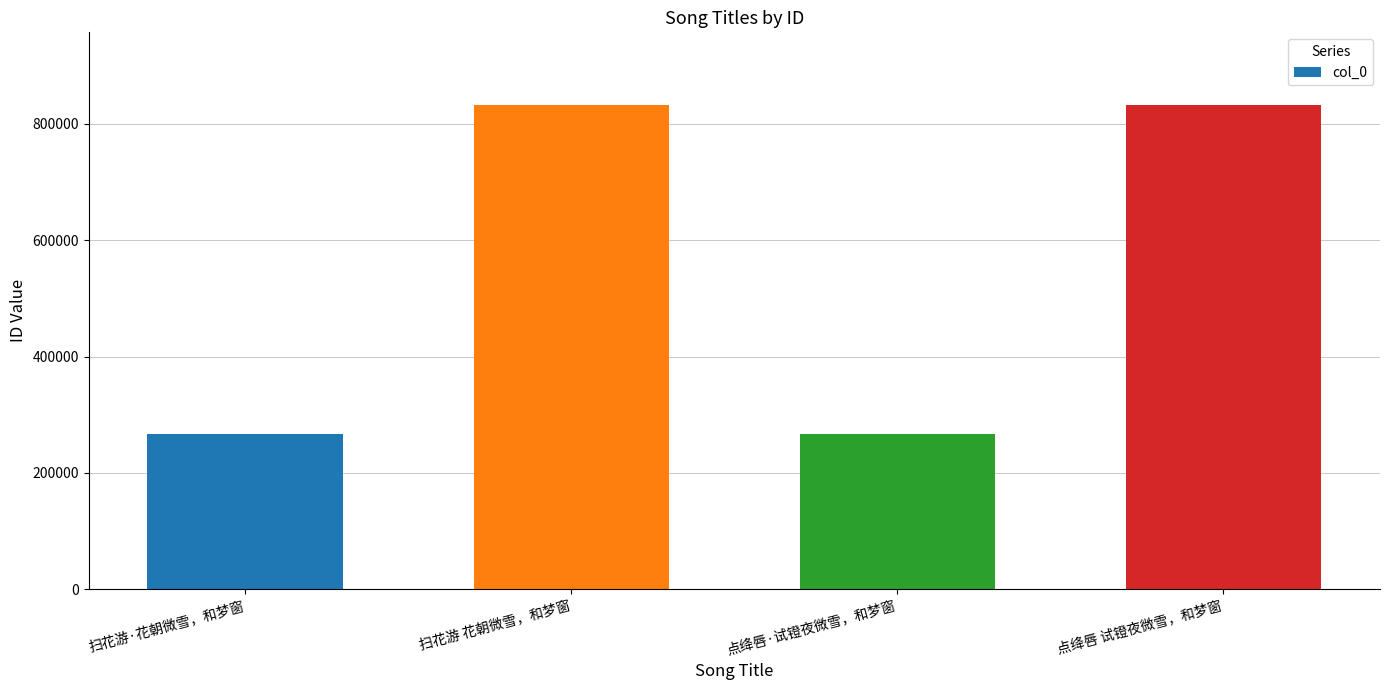

At which label is the value closest to 549930?

点绛唇·试镫夜微雪，和梦窗